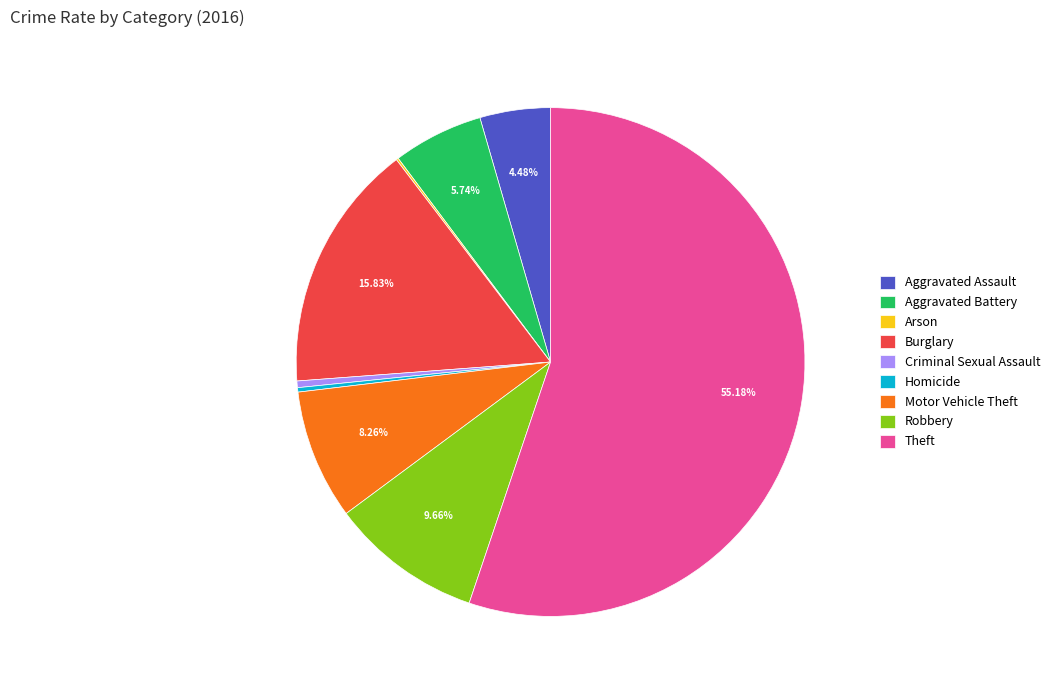

What is the ratio of the value at Robbery to the value at Motor Vehicle Theft?

1.2